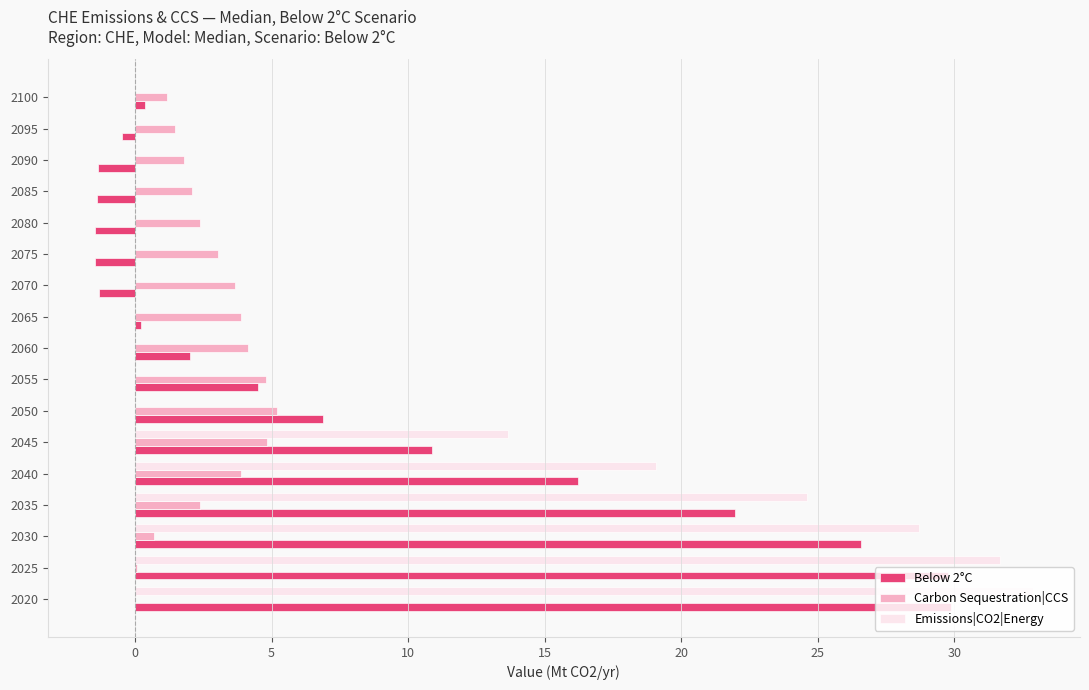

Which series has the widest spread of values?

Emissions|CO2|Energy